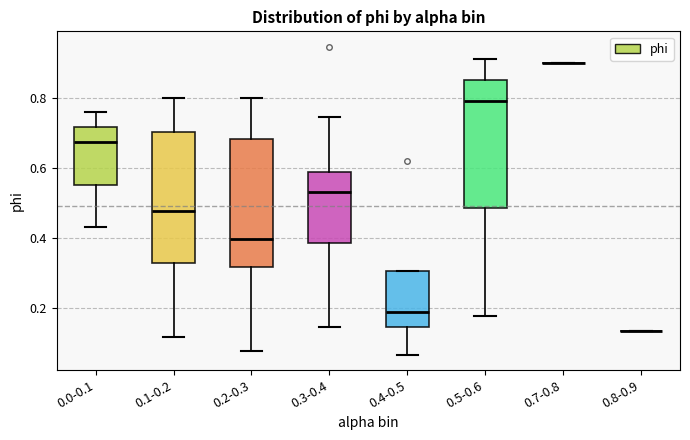

Reading left to right, read every box against the y-axis: the position of its median line, the range the box covers, and the ends of its whiskers. The values are not printed on the chart, so give them approximately, as read against the axis.

0.0-0.1: median 0.68, box 0.56 to 0.72, whiskers 0.44 to 0.76
0.1-0.2: median 0.48, box 0.32 to 0.70, whiskers 0.12 to 0.80
0.2-0.3: median 0.40, box 0.32 to 0.68, whiskers 0.08 to 0.80
0.3-0.4: median 0.52, box 0.38 to 0.58, whiskers 0.14 to 0.74
0.4-0.5: median 0.18, box 0.14 to 0.30, whiskers 0.06 to 0.30
0.5-0.6: median 0.80, box 0.48 to 0.86, whiskers 0.18 to 0.92
0.7-0.8: box collapsed to a line at 0.90, whiskers 0.90 to 0.90
0.8-0.9: box collapsed to a line at 0.14, whiskers 0.14 to 0.14